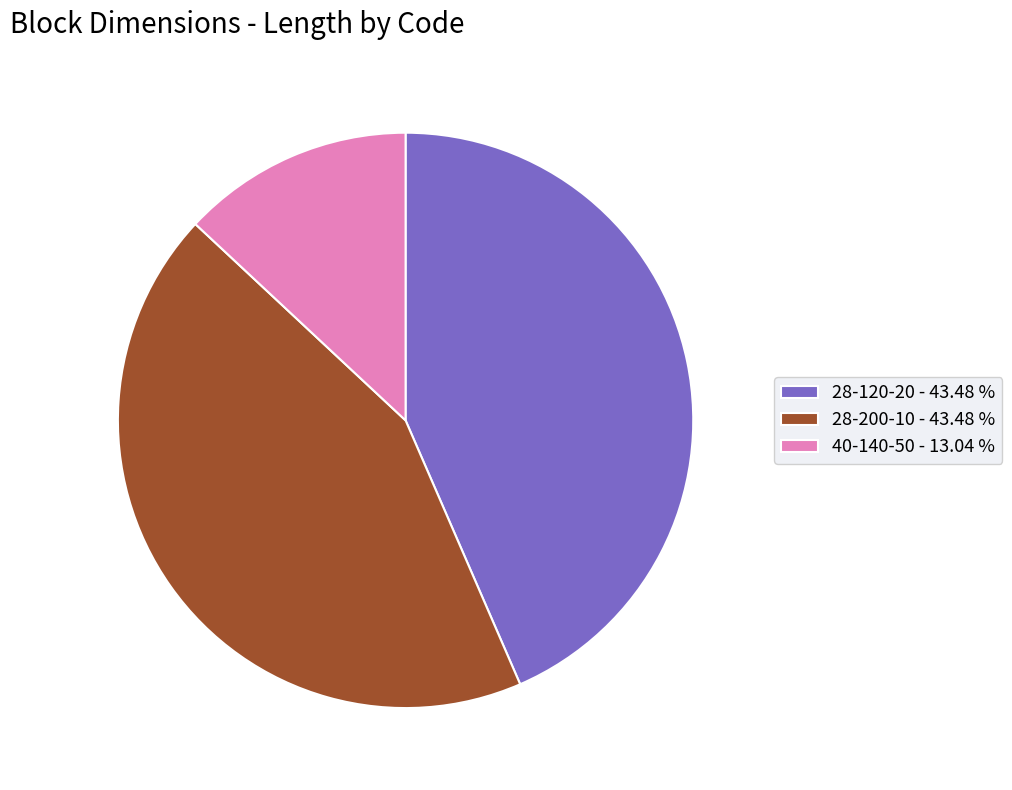

Is 28-120-20 the majority of the pie?

No